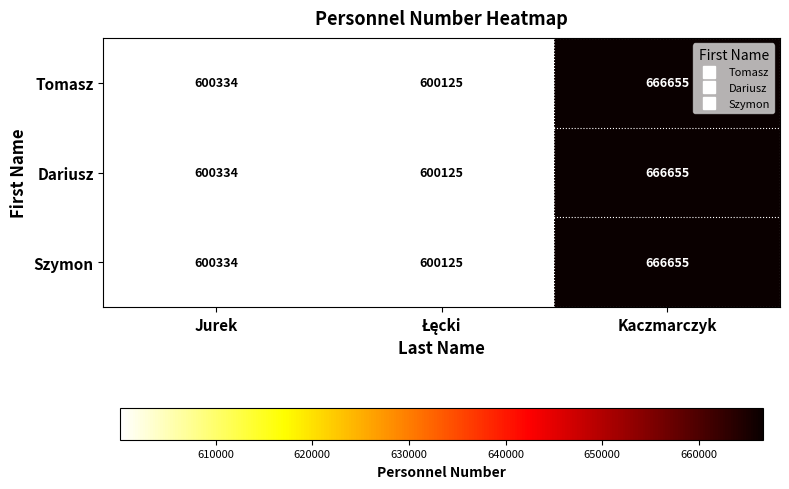

What is the lowest value of the Szymon series?

600125